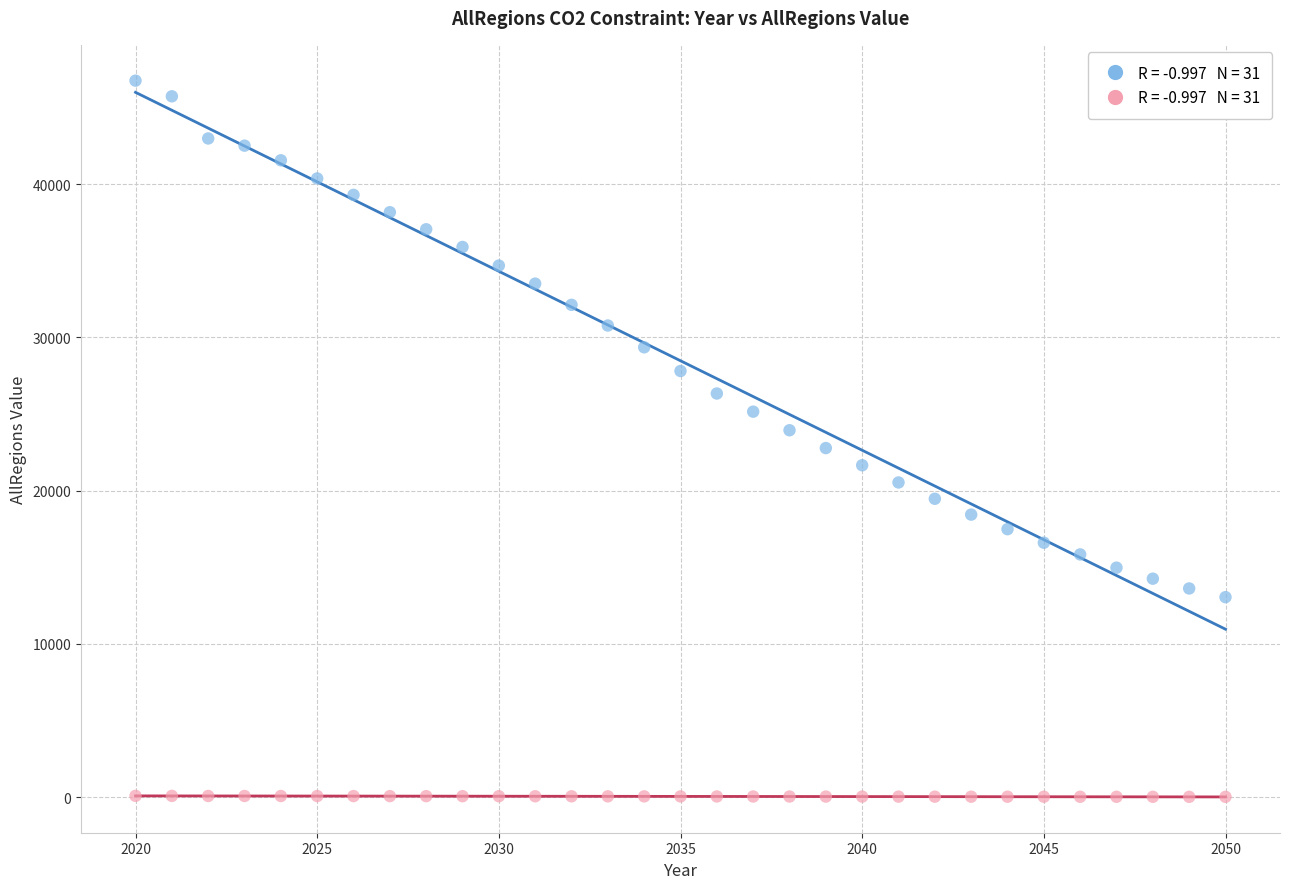

Across all data points, what is the range of Y values (max minus min)?

46719.5